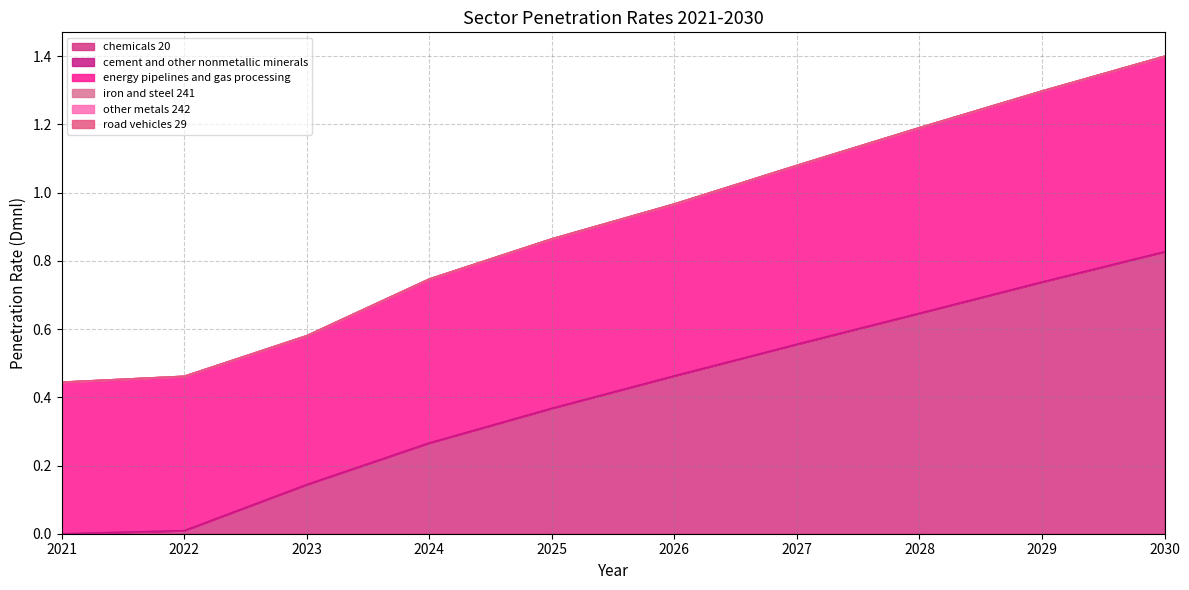

What is the spread (max minus min) of values at 2021?

0.4